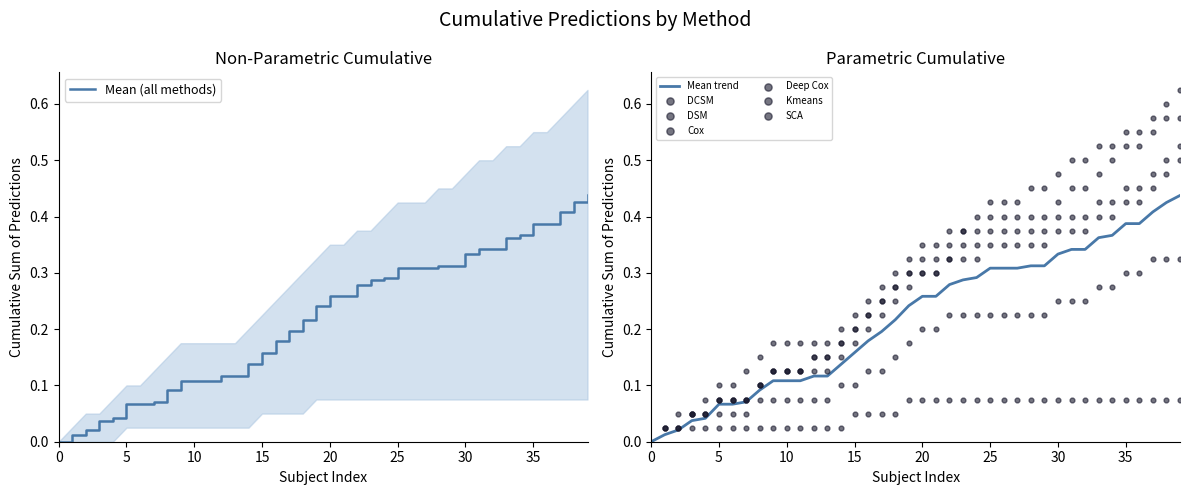

The value of Mean (all methods) at 30 is 0.5. True or false?

False